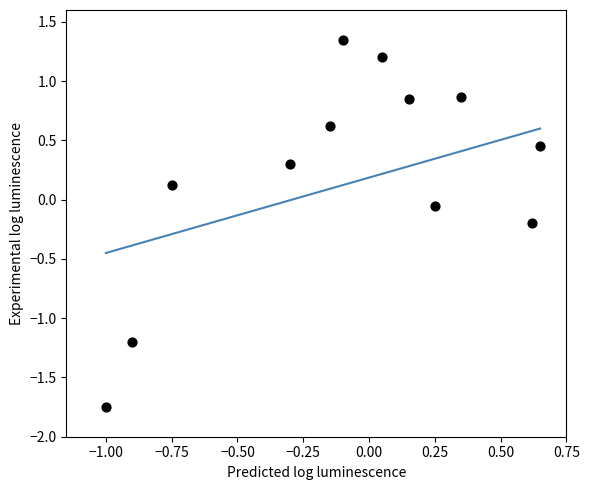

What is the range of X values (max minus min)?

1.6